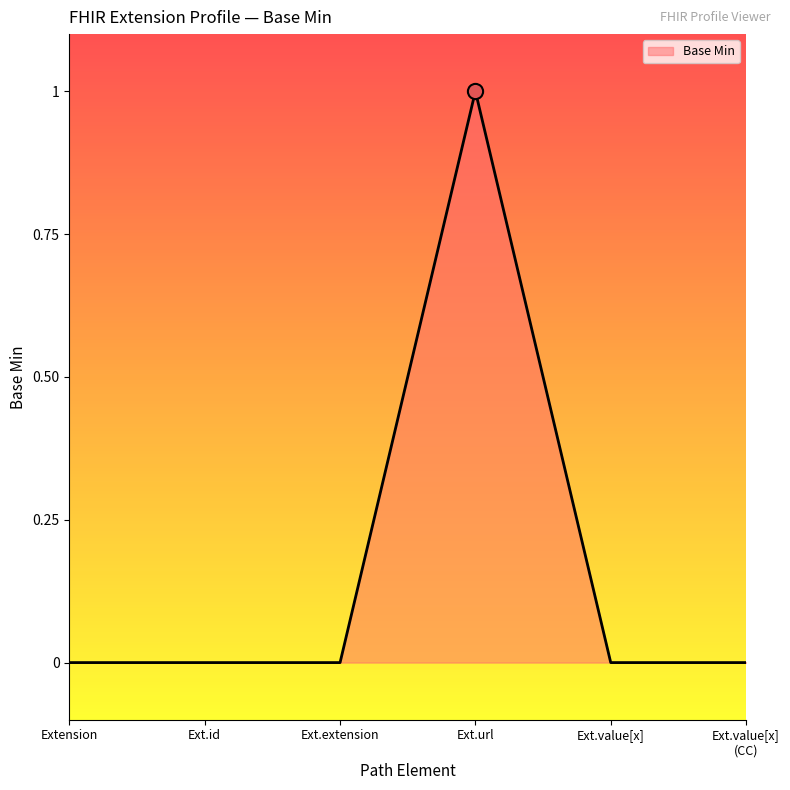

What is the change in value from Ext.id to Ext.url?

+1